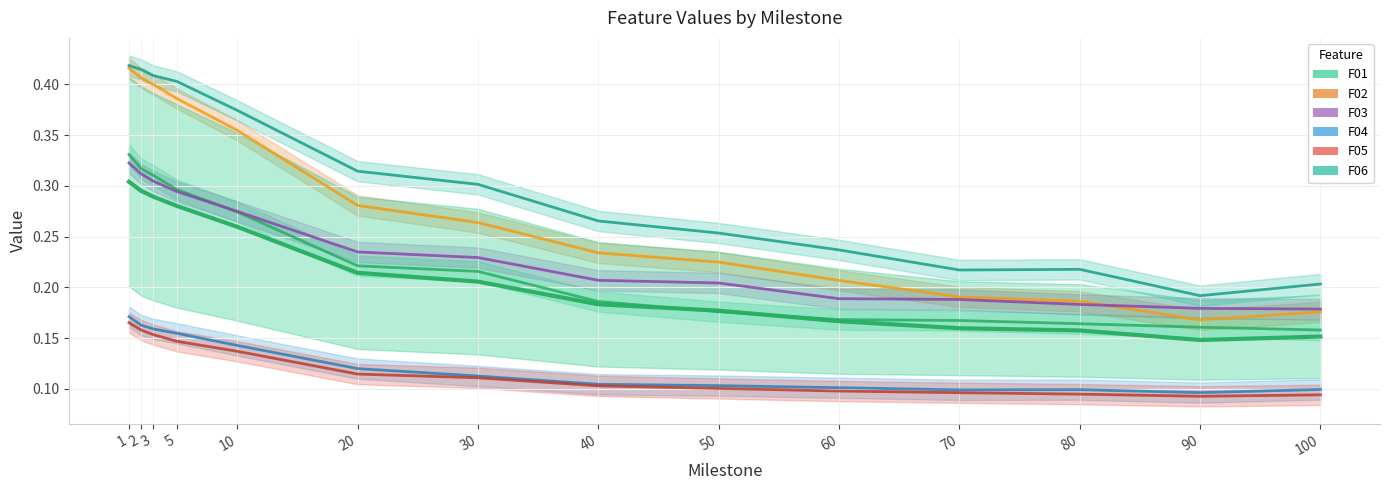

List the series in order of their peak value, highest first.

F06, F02, F01, F03, F04, F05